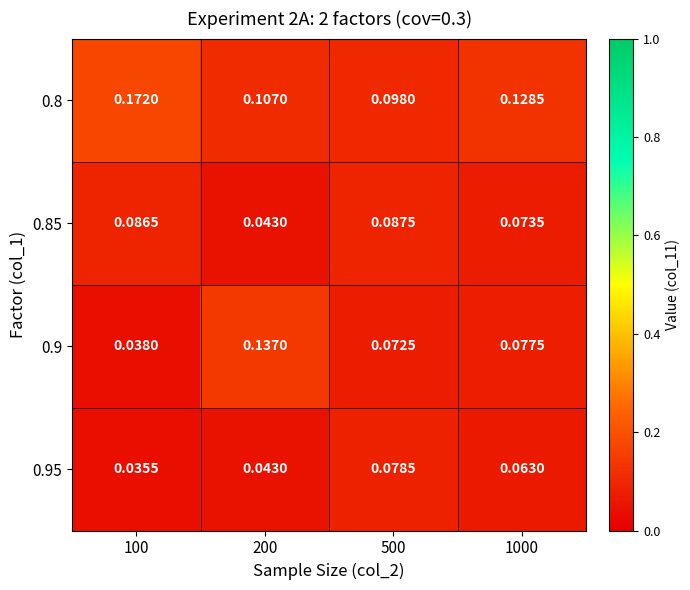

Is the value of 0.85 at 200 greater than the value of 0.9 at 100?

Yes